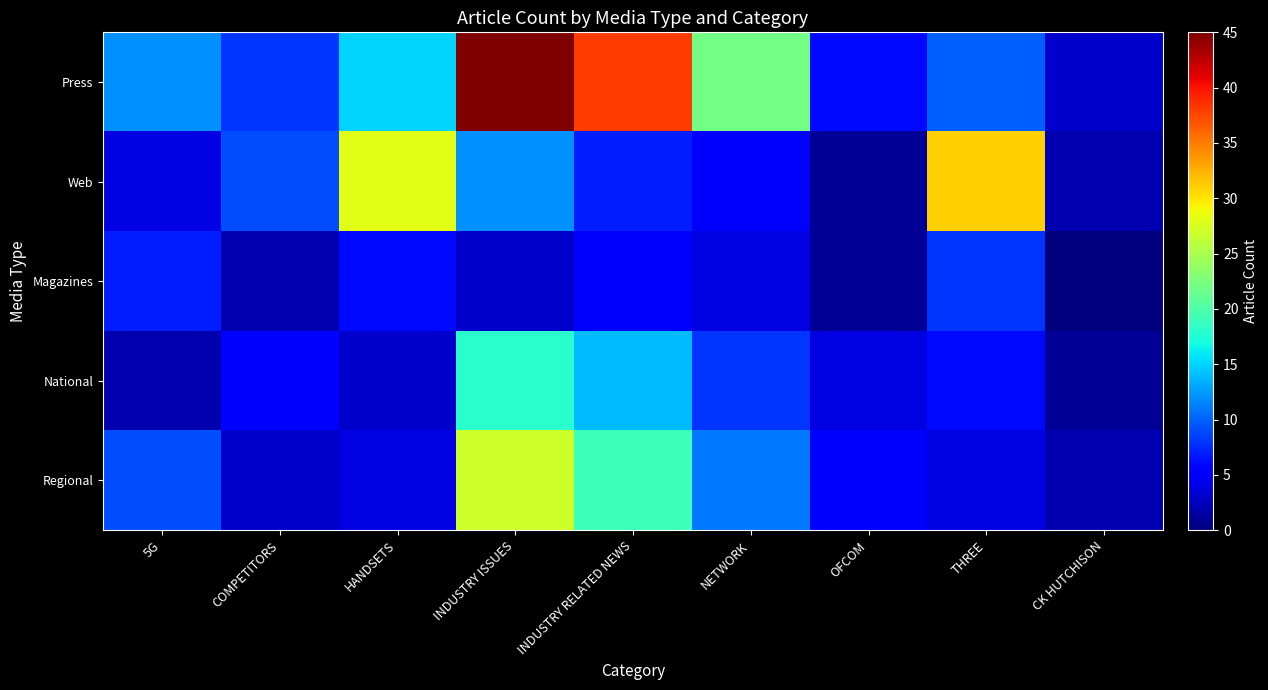

How many categories are shown in the chart?

9